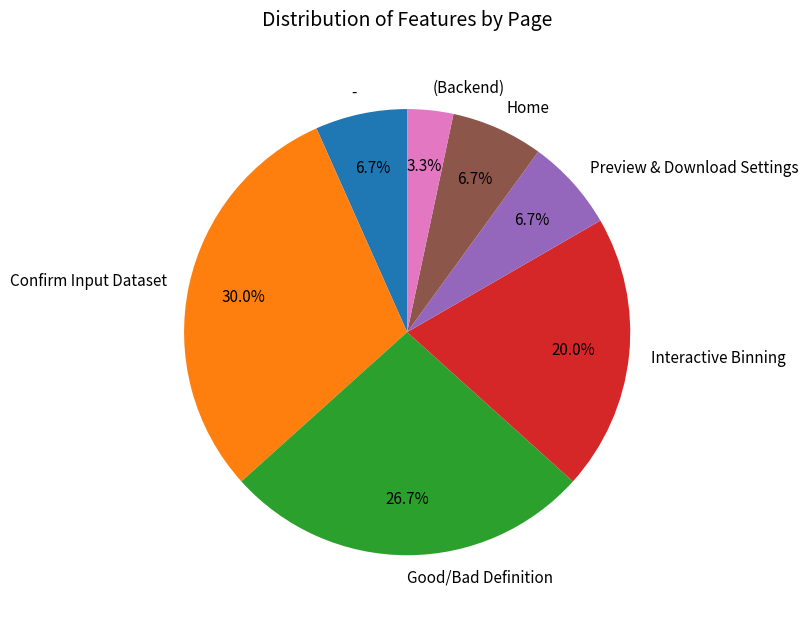

To the nearest percent, what is the difference between the largest and smallest slice percentages?

27%